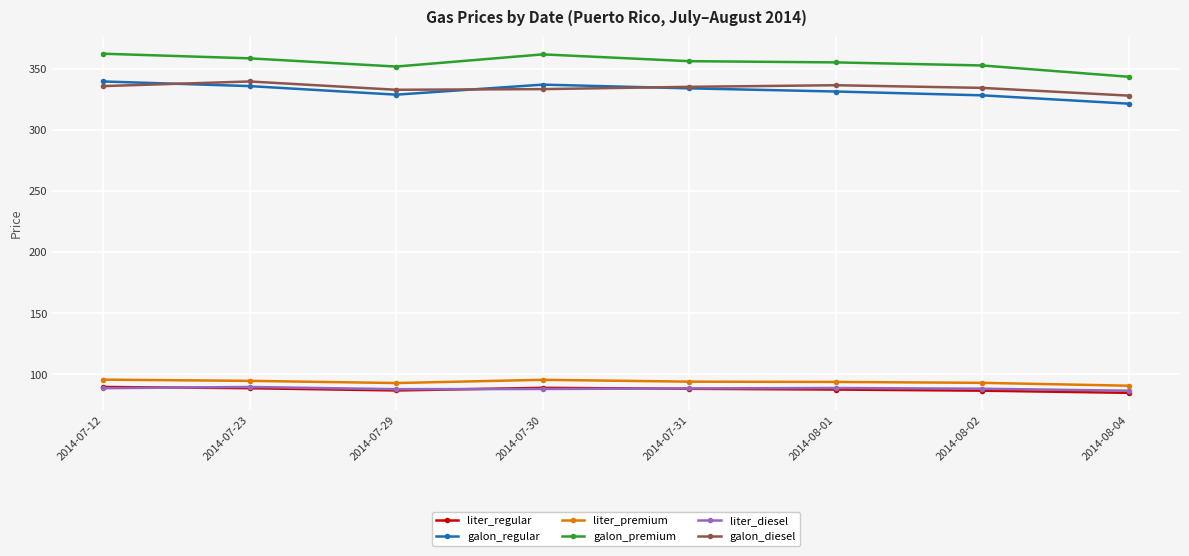

What is the maximum value for liter_premium?

95.7